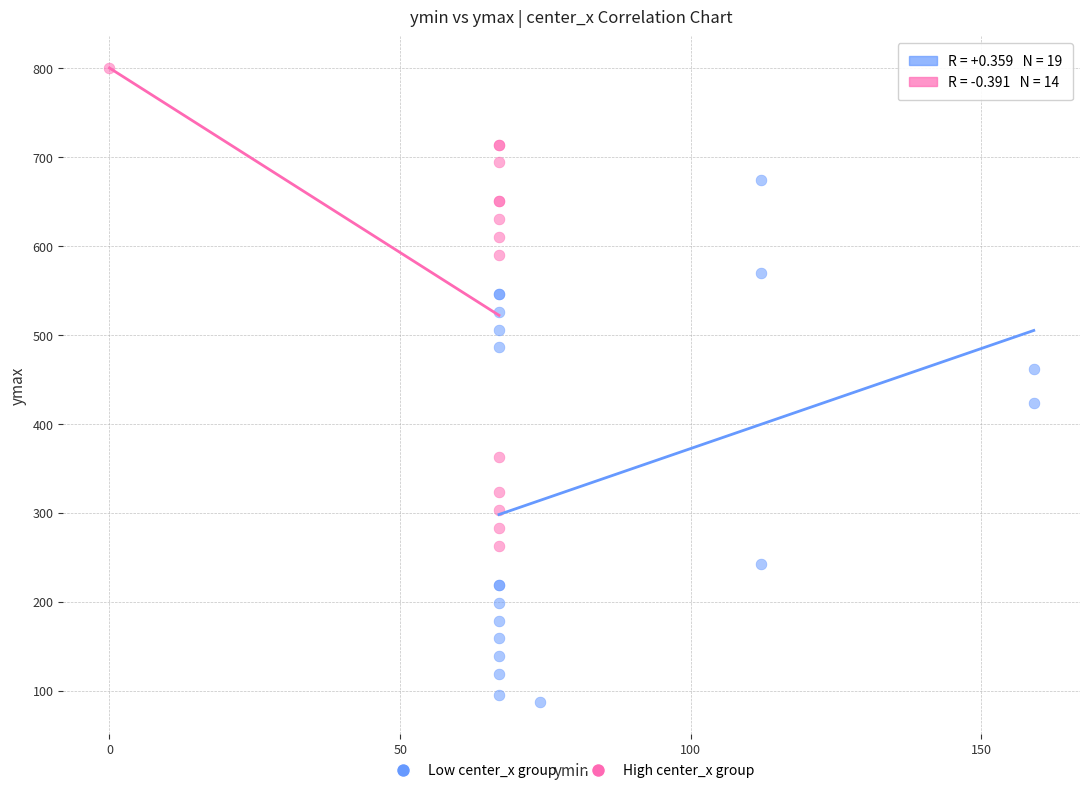

Which series has the largest Y range (max minus min)?

Low center_x group